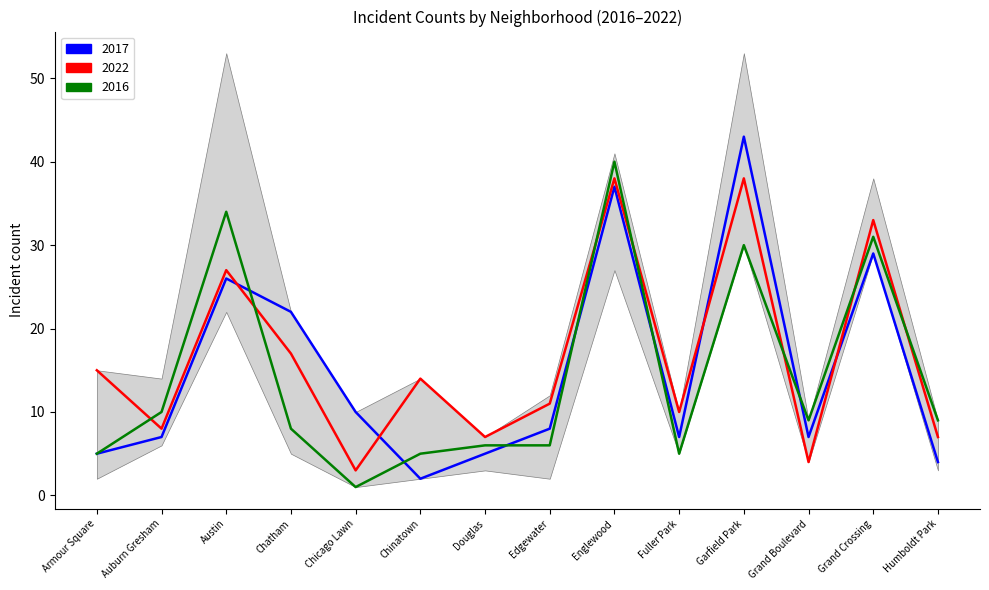

Where is the first local minimum for 2016?

Chicago Lawn